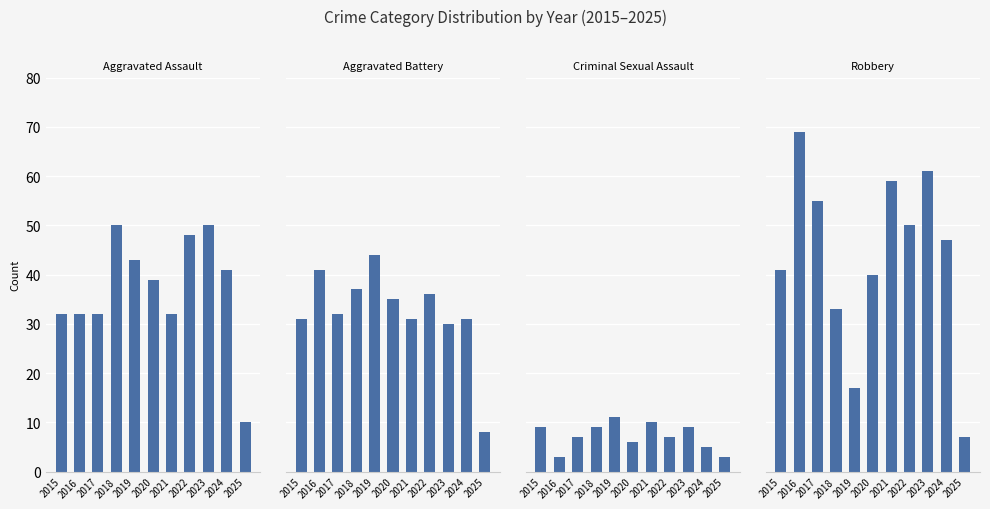

Reading left to right, list all the values displayed in this chart.

Aggravated Assault: 2015=32	2016=32	2017=32	2018=50	2019=43	2020=39	2021=32	2022=48	2023=50	2024=41	2025=10
Aggravated Battery: 2015=31	2016=41	2017=32	2018=37	2019=44	2020=35	2021=31	2022=36	2023=30	2024=31	2025=8
Criminal Sexual Assault: 2015=9	2016=3	2017=7	2018=9	2019=11	2020=6	2021=10	2022=7	2023=9	2024=5	2025=3
Robbery: 2015=41	2016=69	2017=55	2018=33	2019=17	2020=40	2021=59	2022=50	2023=61	2024=47	2025=7